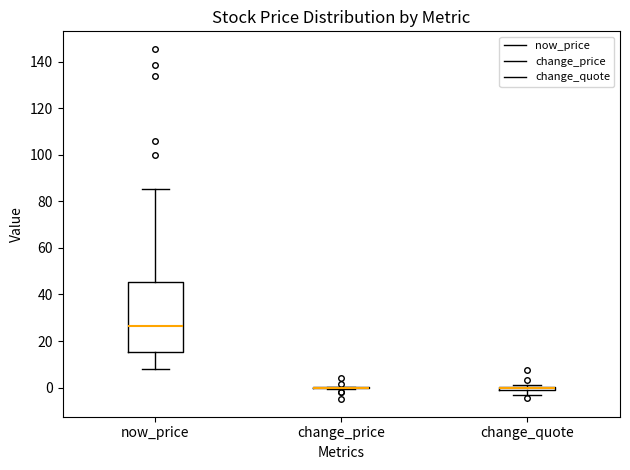

Which box is the tallest, from its lower edge to its upper edge?

now_price